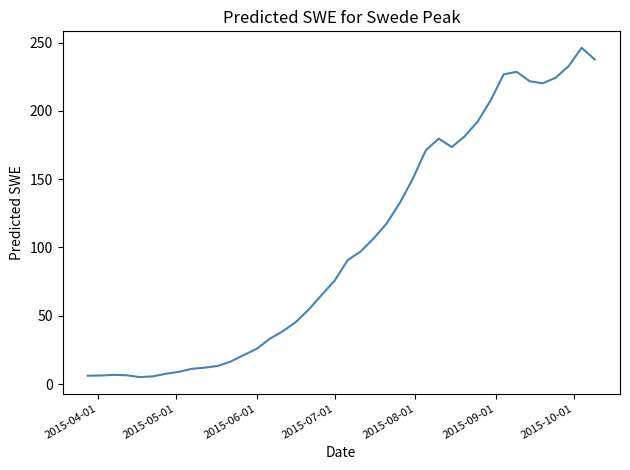

What is the difference between the maximum and minimum values?

241.1